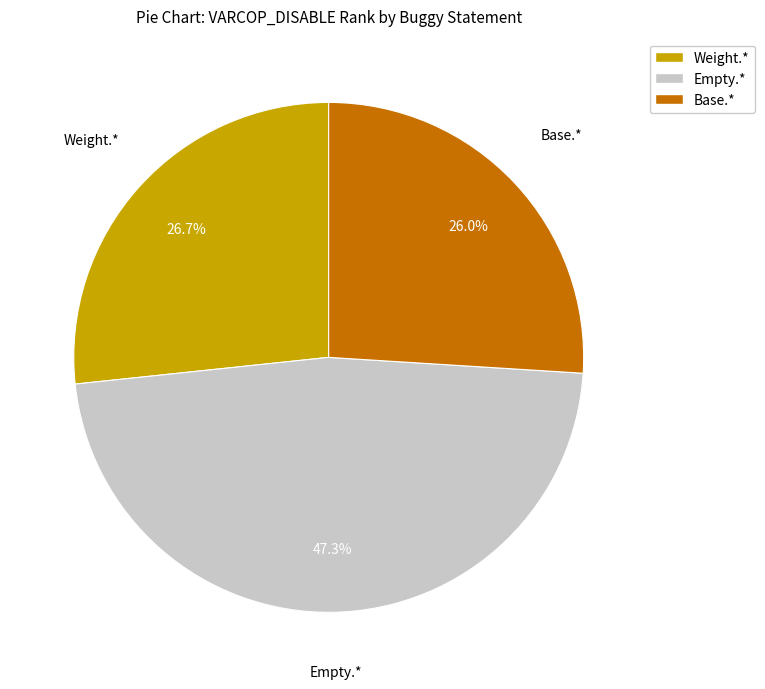

Does any single category account for the majority?

No